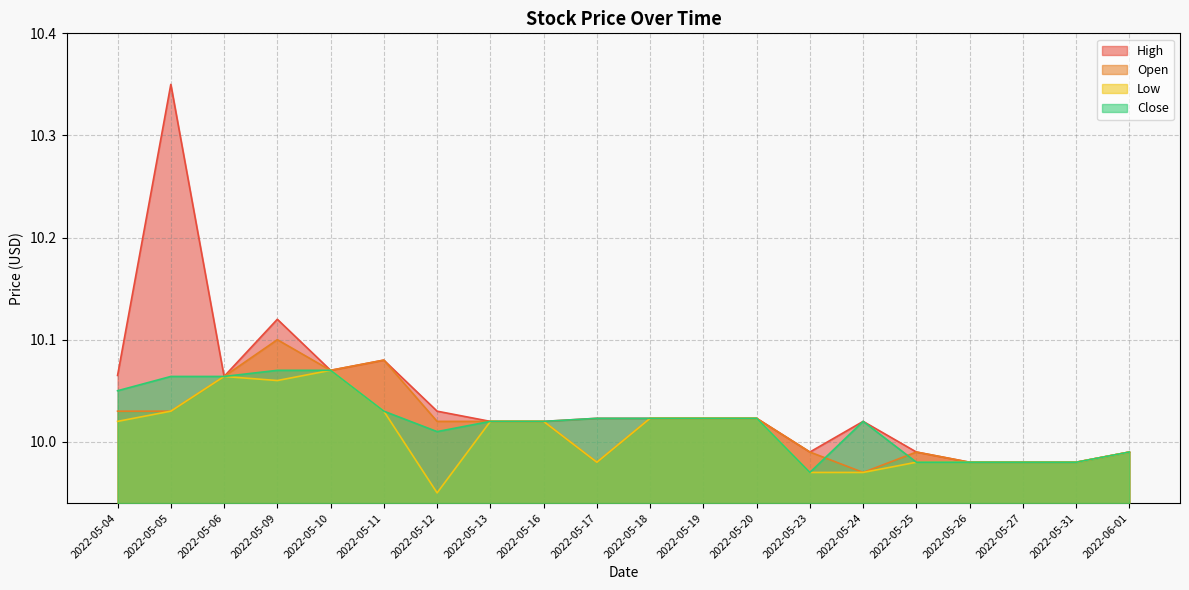

List the labels in order of High value, smallest first.

2022-05-26, 2022-05-27, 2022-05-31, 2022-05-23, 2022-05-25, 2022-06-01, 2022-05-13, 2022-05-16, 2022-05-24, 2022-05-17, 2022-05-18, 2022-05-19, 2022-05-20, 2022-05-12, 2022-05-06, 2022-05-04, 2022-05-10, 2022-05-11, 2022-05-09, 2022-05-05